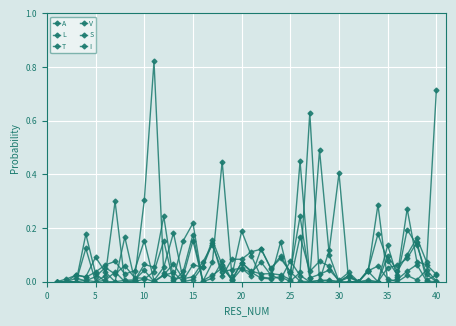

How many lines are shown in the chart?

6